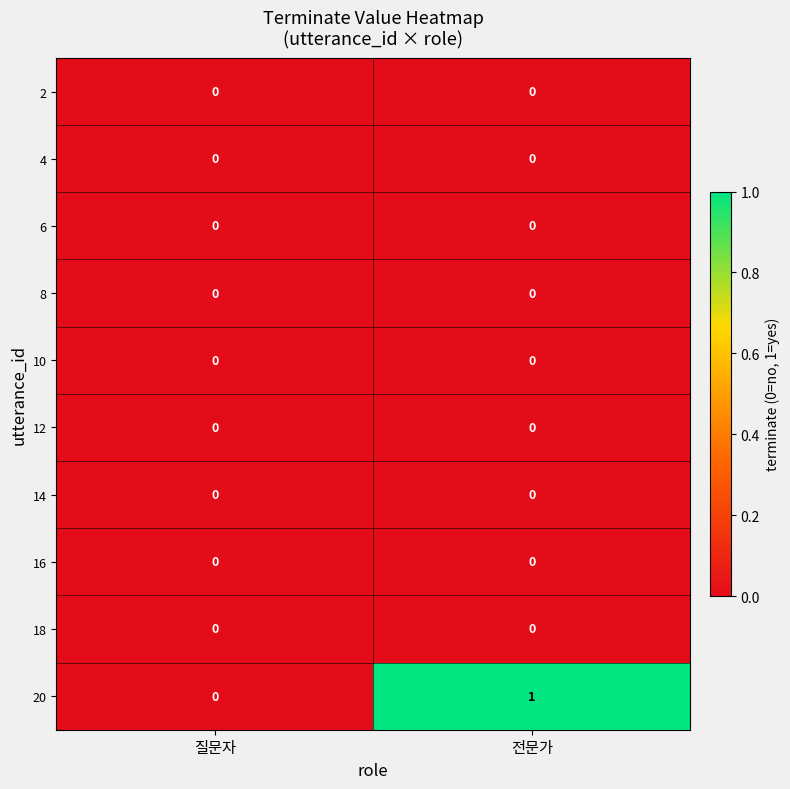

Which series has the largest total across all categories?

20